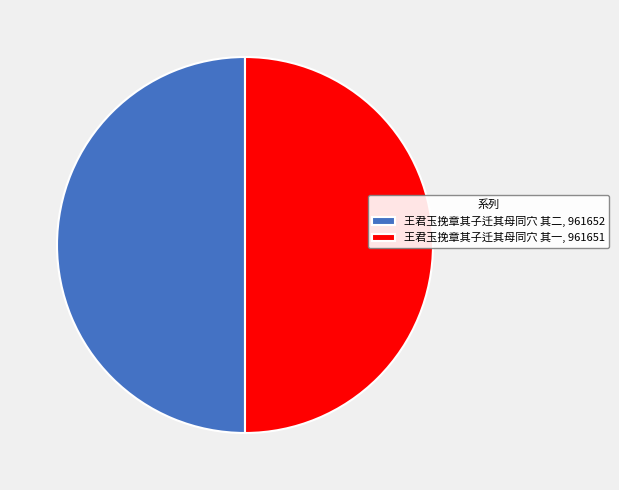

Combined, do 王君玉挽章其子迁其母同穴 其二, 961652 and 王君玉挽章其子迁其母同穴 其一, 961651 account for over 50%?

Yes